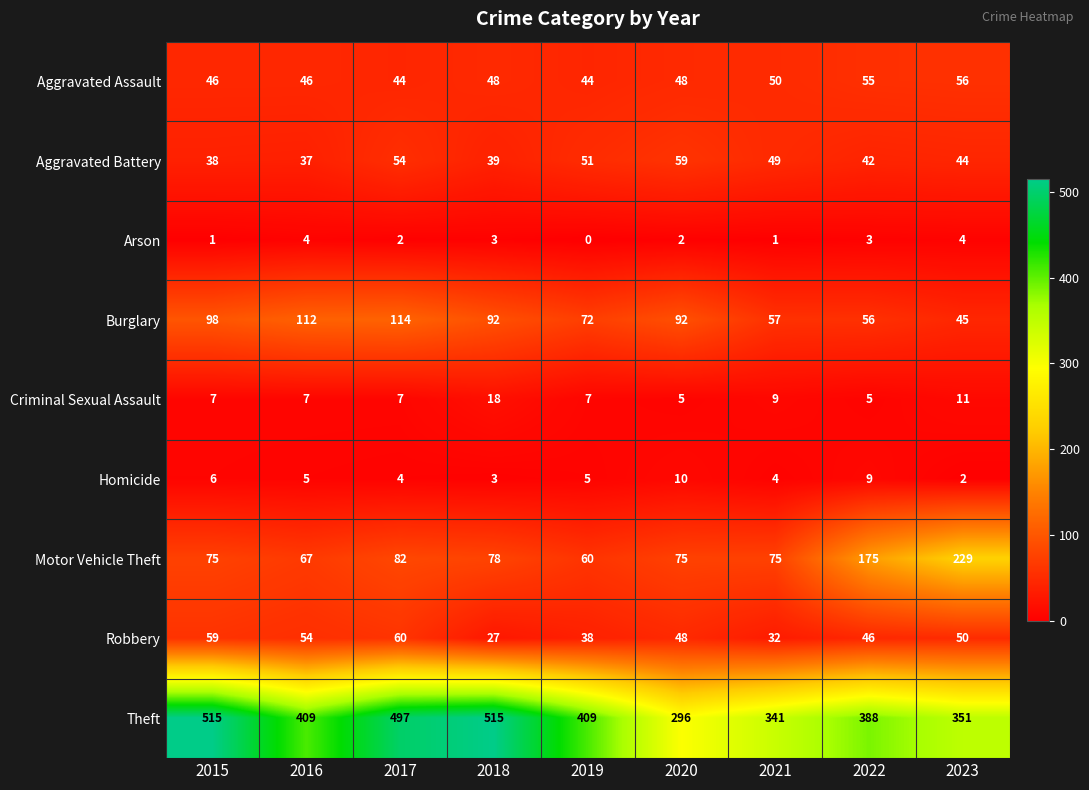

Is the value of Burglary at 2019 greater than the value of Homicide at 2018?

Yes